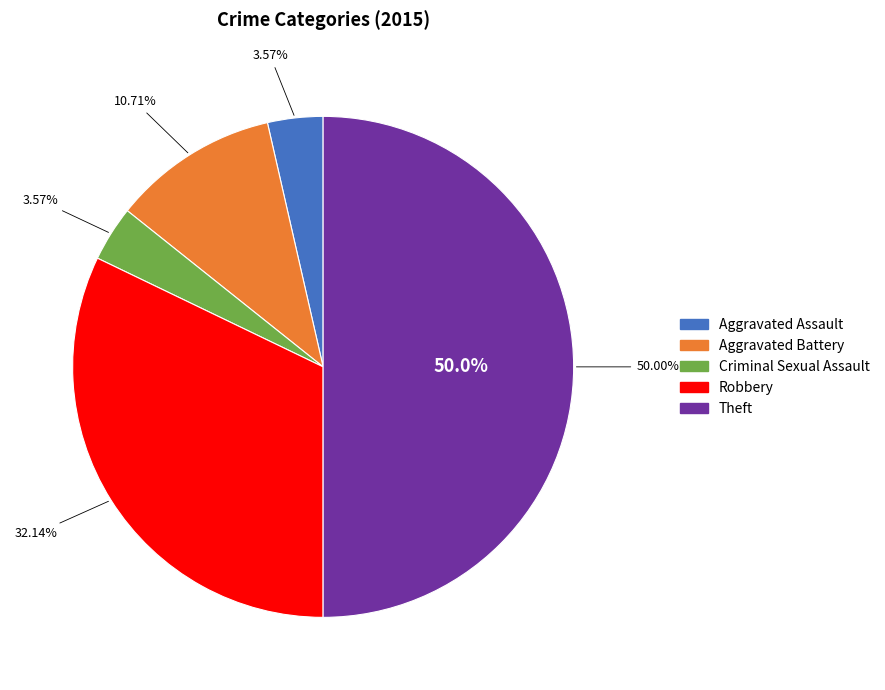

True or false: Aggravated Assault accounts for 4% of the total.

True